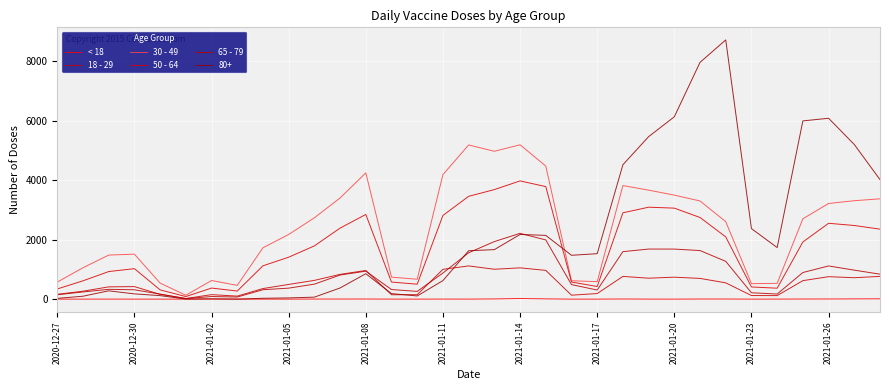

Does the chart display data point markers on the line(s)?

No